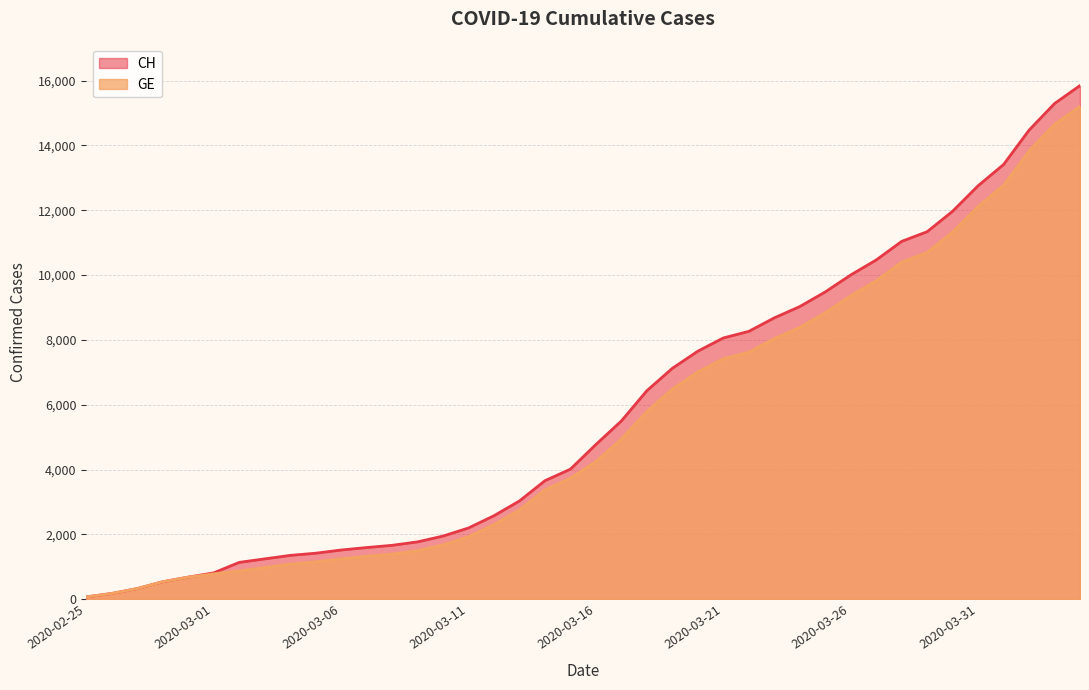

Which series changed the most between 2020-02-27 and 2020-03-11?

CH